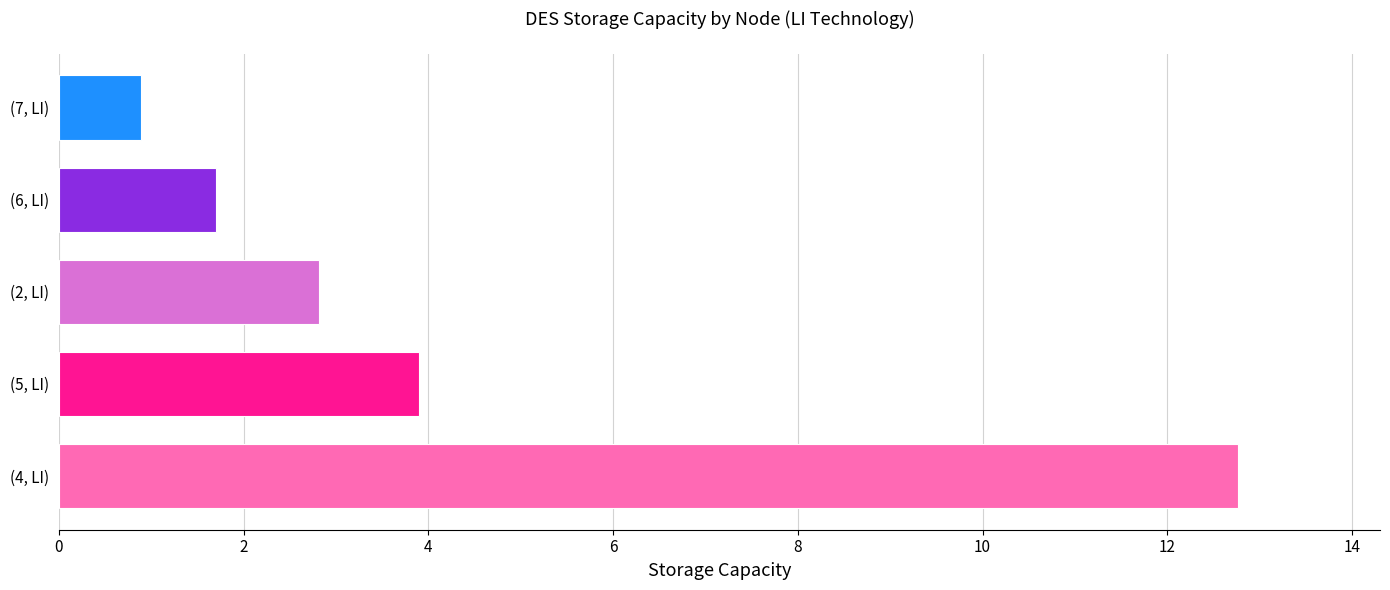

How many bars are there in total?

5